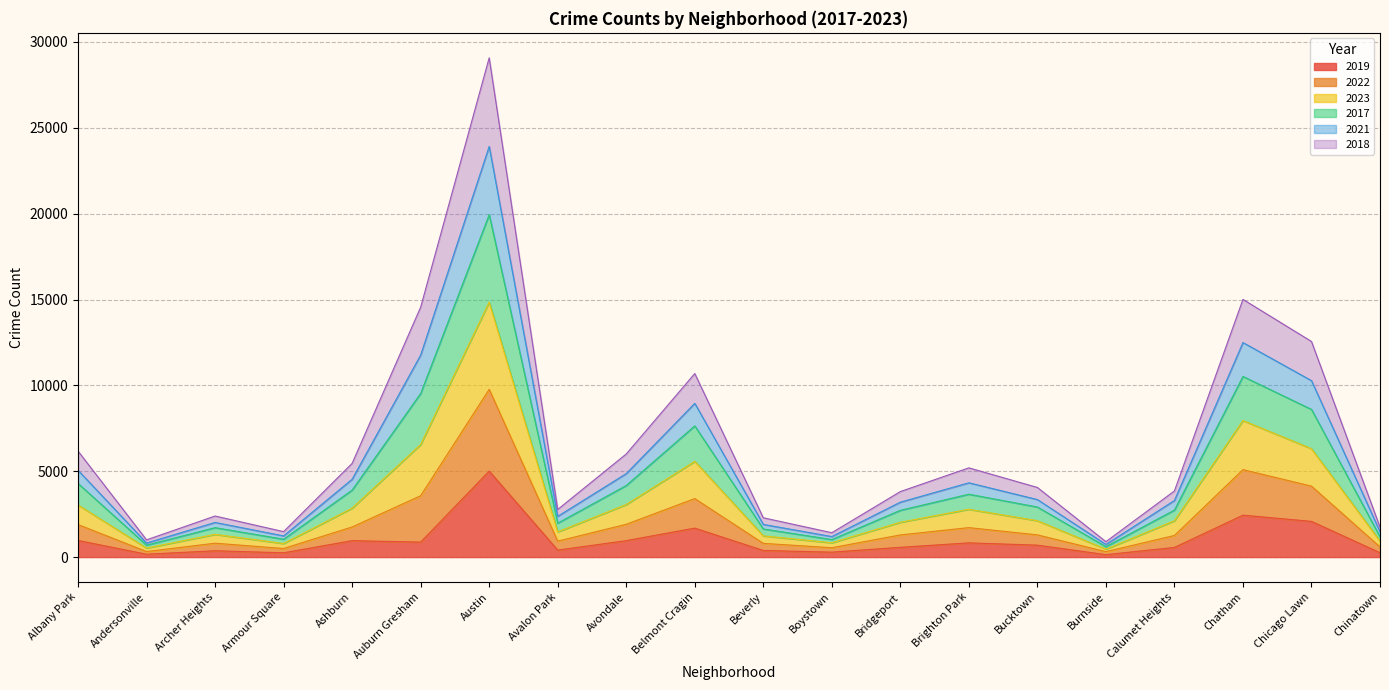

Which category has the highest value in the 2019 series?

Austin